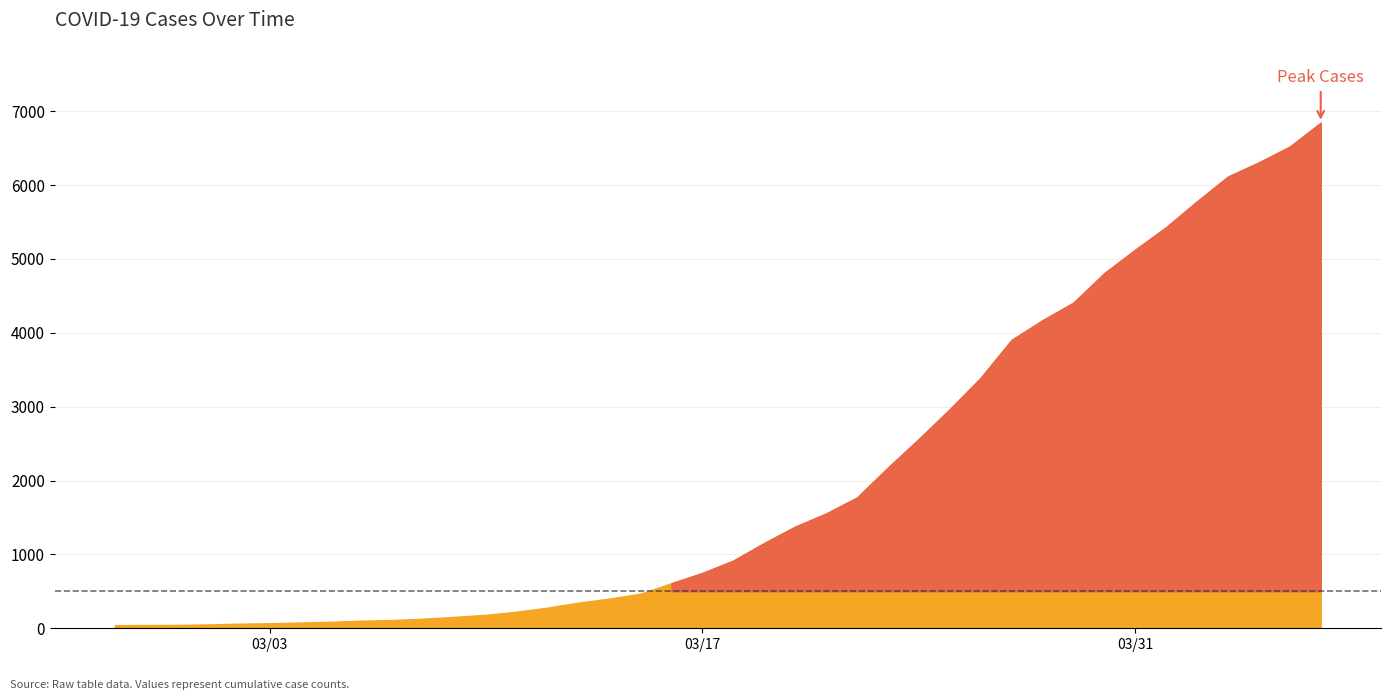

What is the value of the 13th point from the left?

182